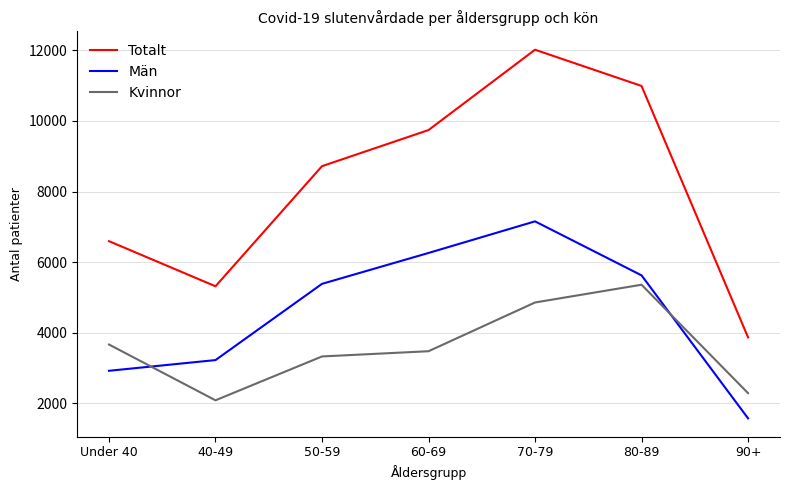

What is the spread (max minus min) of values at 60-69?

6262